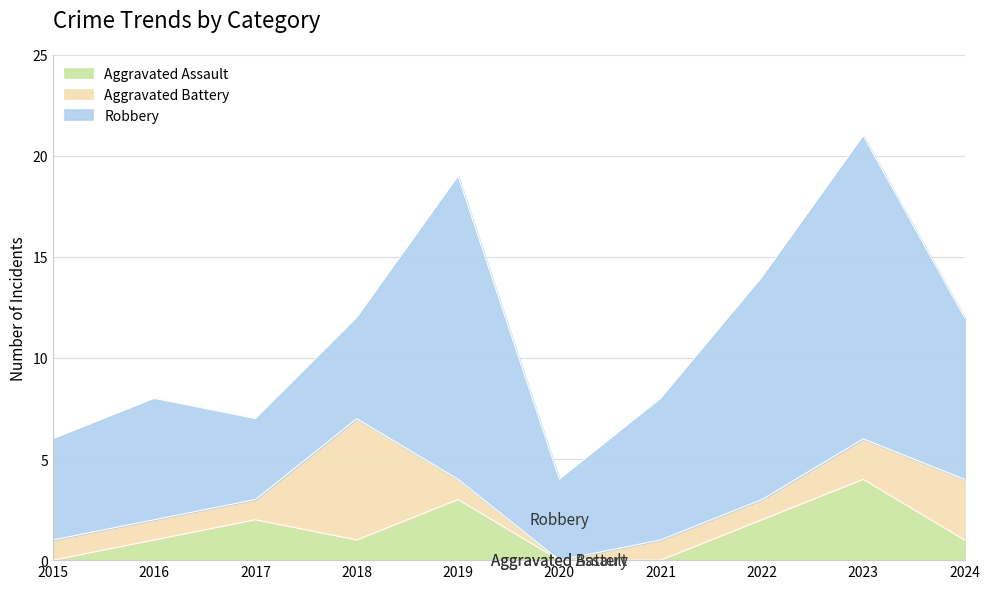

After their last crossing, which series has the higher values: Robbery or Aggravated Battery?

Robbery